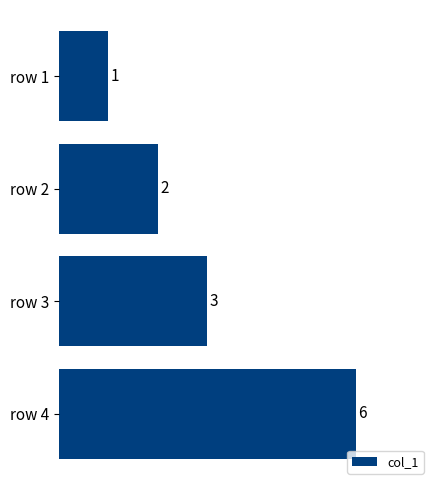

Count the values in the range 2 to 6.

3